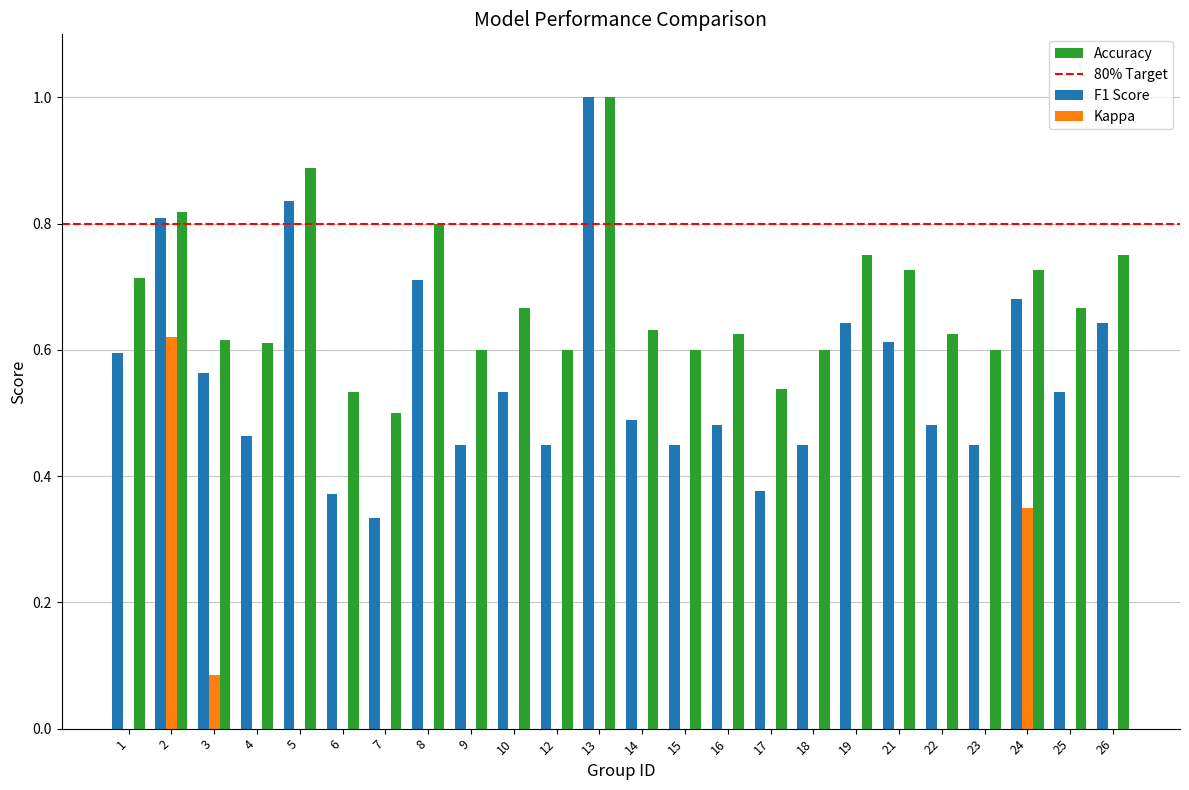

How many groups of bars are there?

24